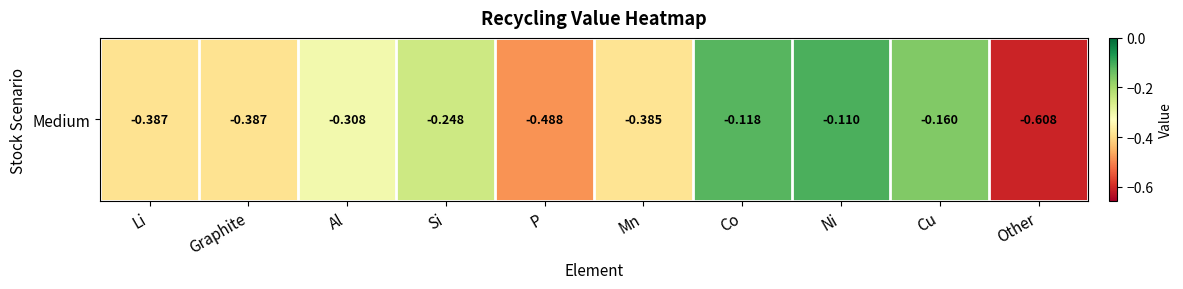

What is the approximate value at Al?

-0.3